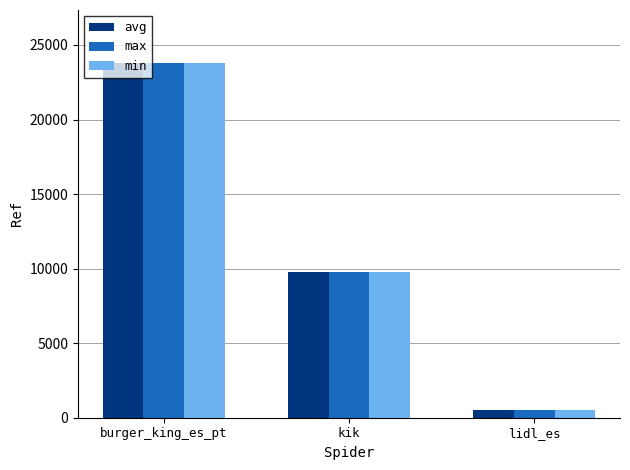

What is the label of the 2nd bar from the left?

kik